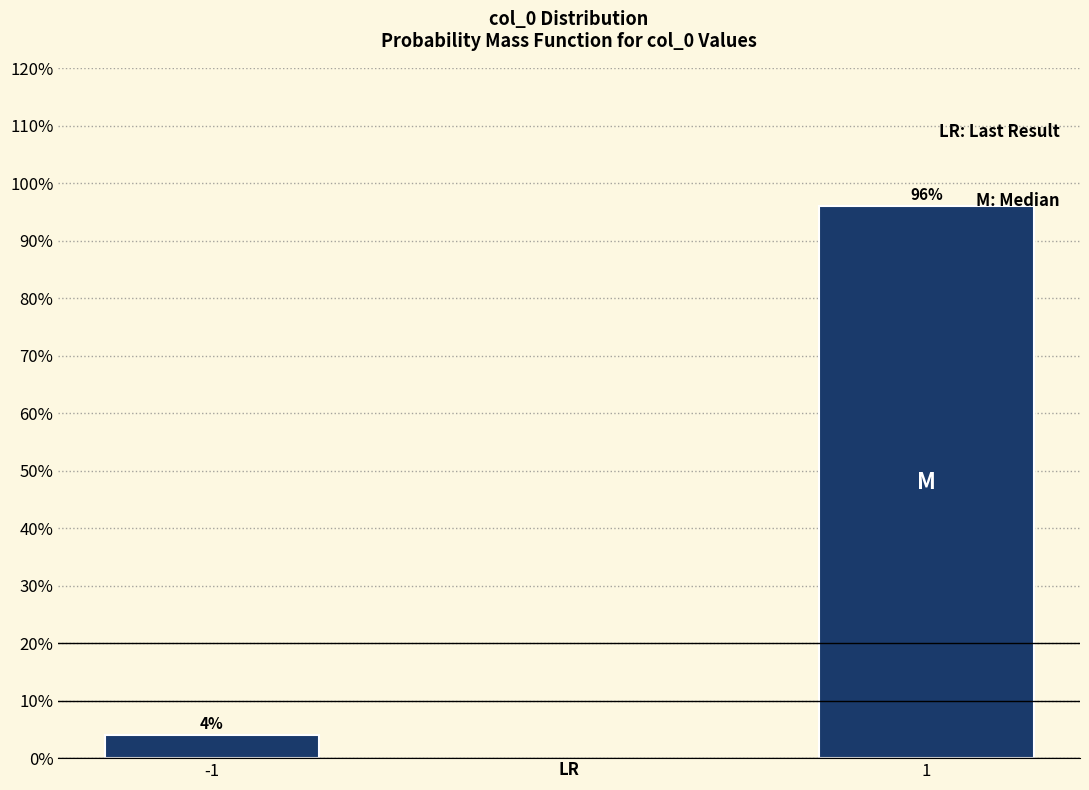

Reading left to right, extract all data points from this chart.

4.0	96.0